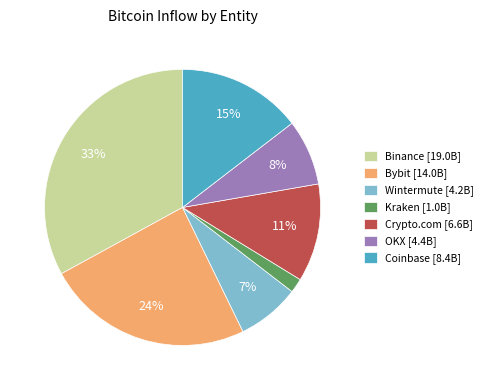

Is Bybit the majority of the pie?

No